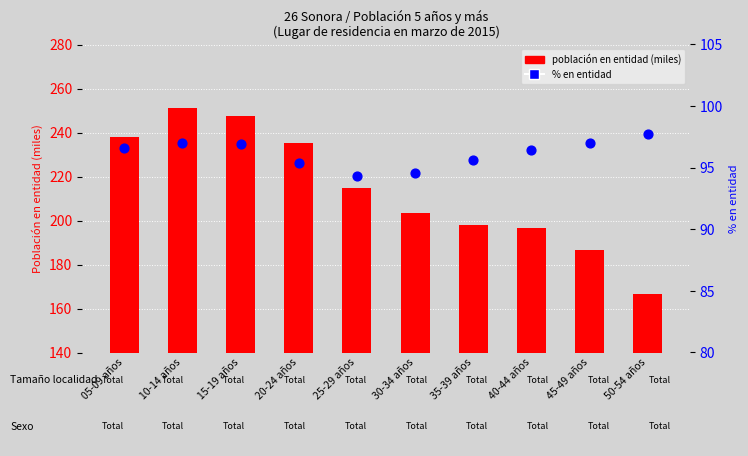

Which series contains the highest Y value?

población en entidad (miles)